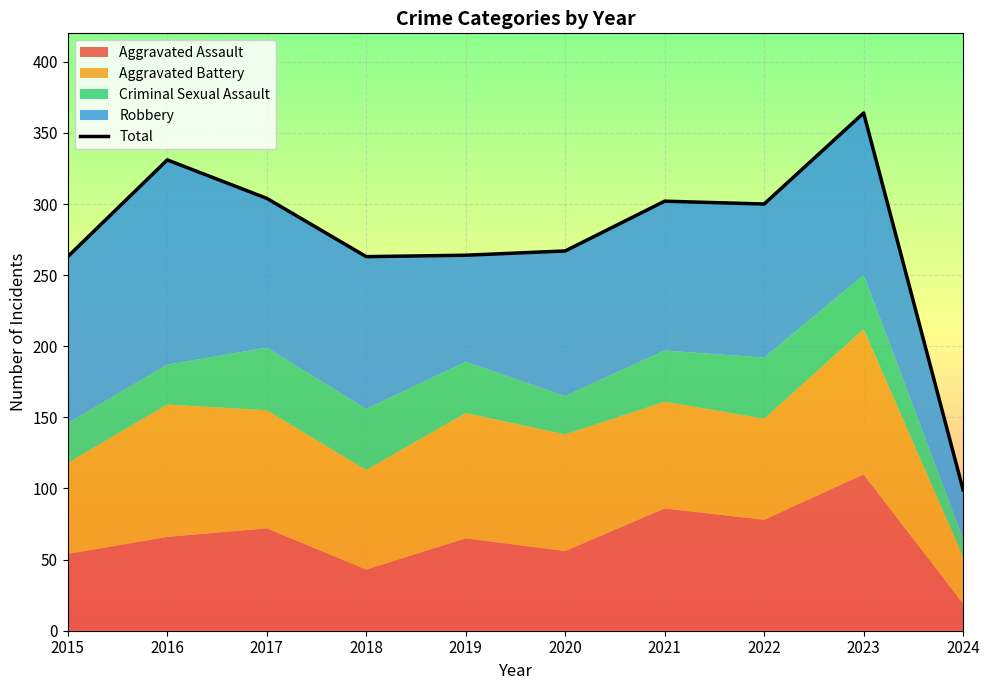

What is the value of the 8th point from the left?

300